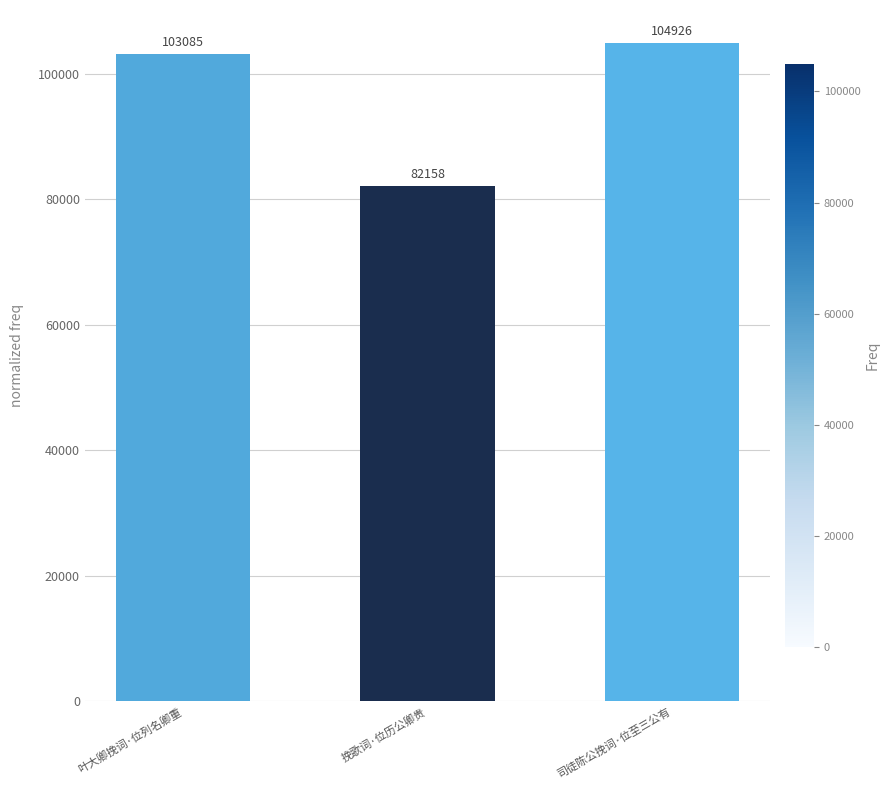

What is the smallest value displayed?

82158